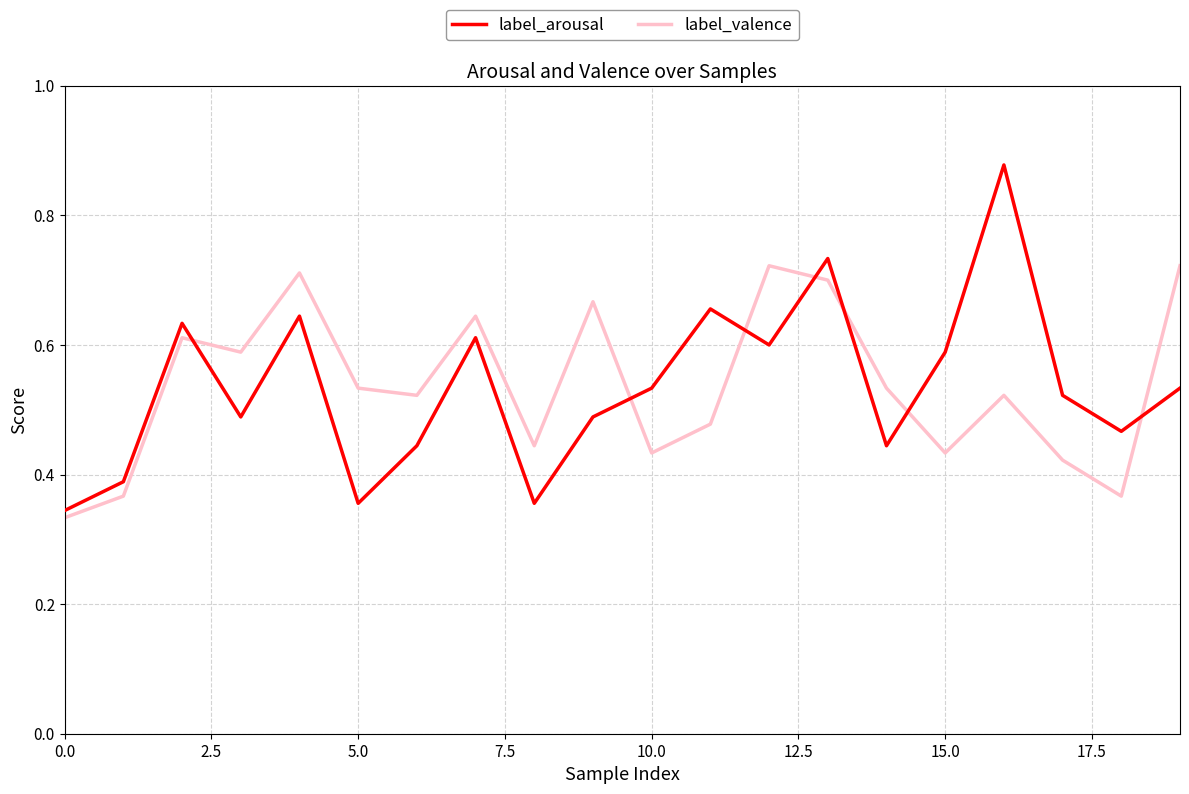

Which series ends up on top after the final intersection of label_valence and label_arousal?

label_valence